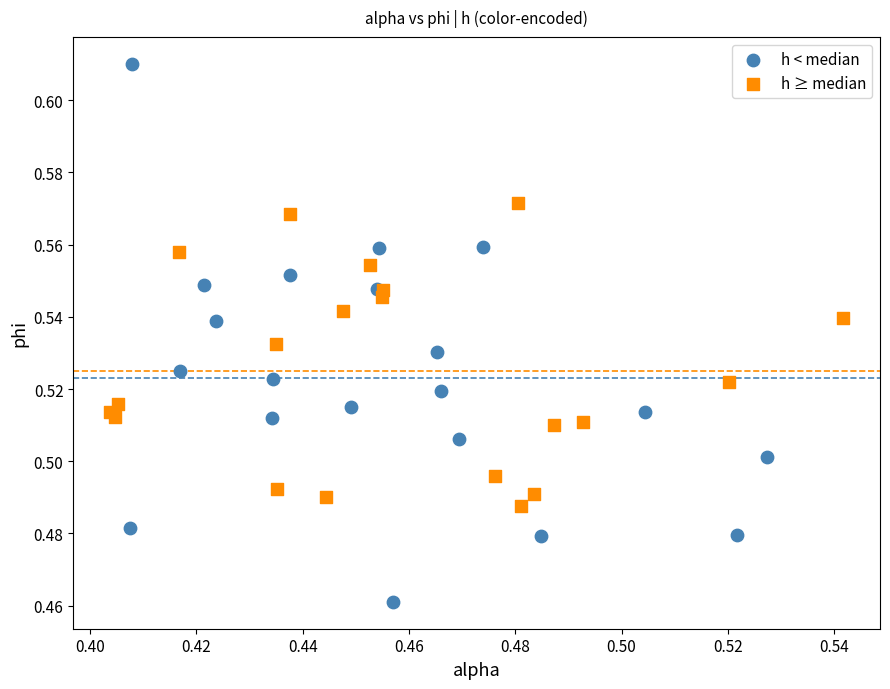

Which series reaches the maximum Y coordinate?

h < median